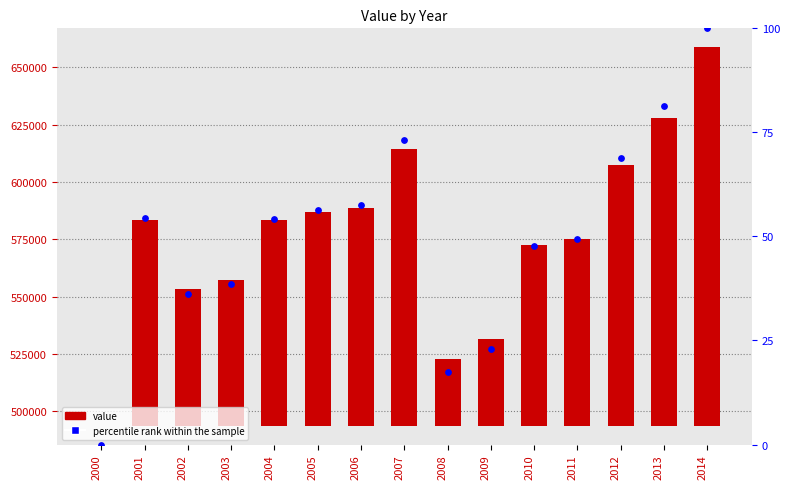

At which category is the sum across all series the highest?

2014